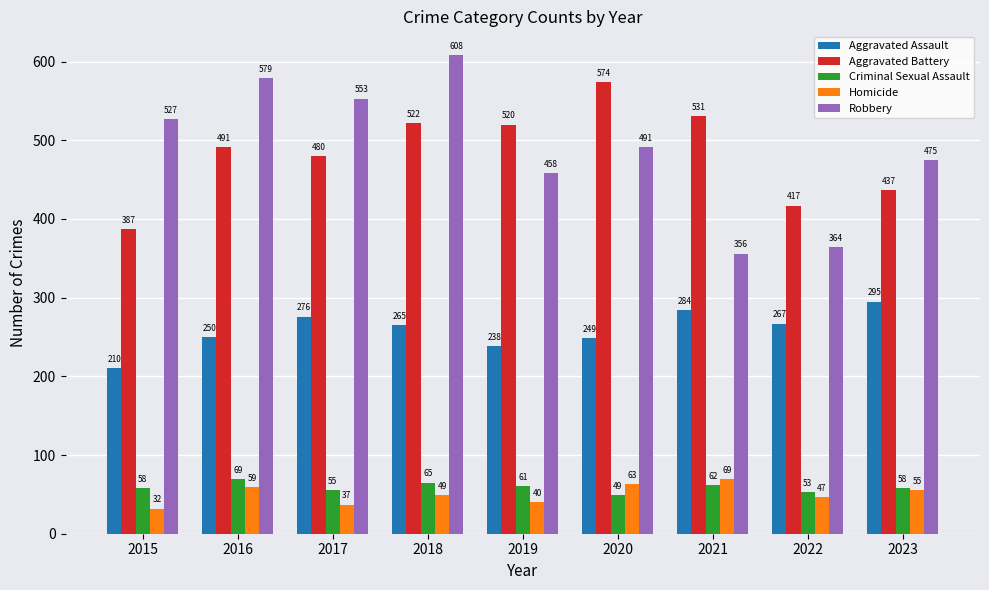

How many data points in Criminal Sexual Assault are less than 58?

3